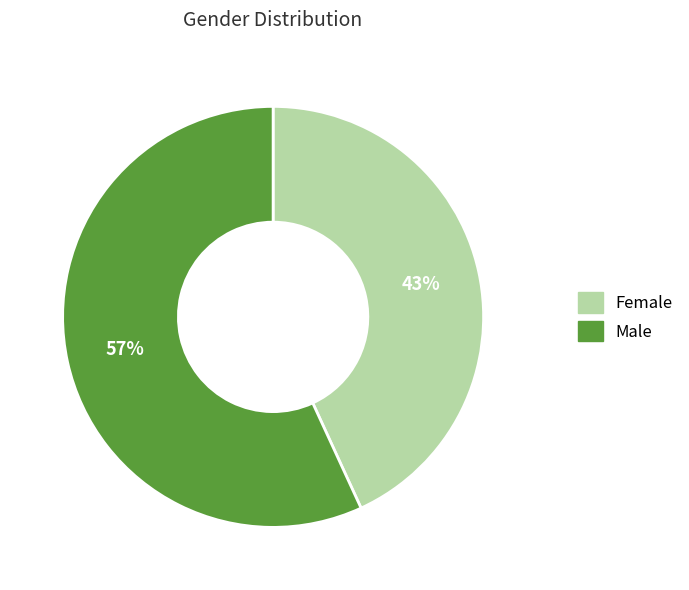

Approximately how many times larger is the value at Female compared to Male?

0.8